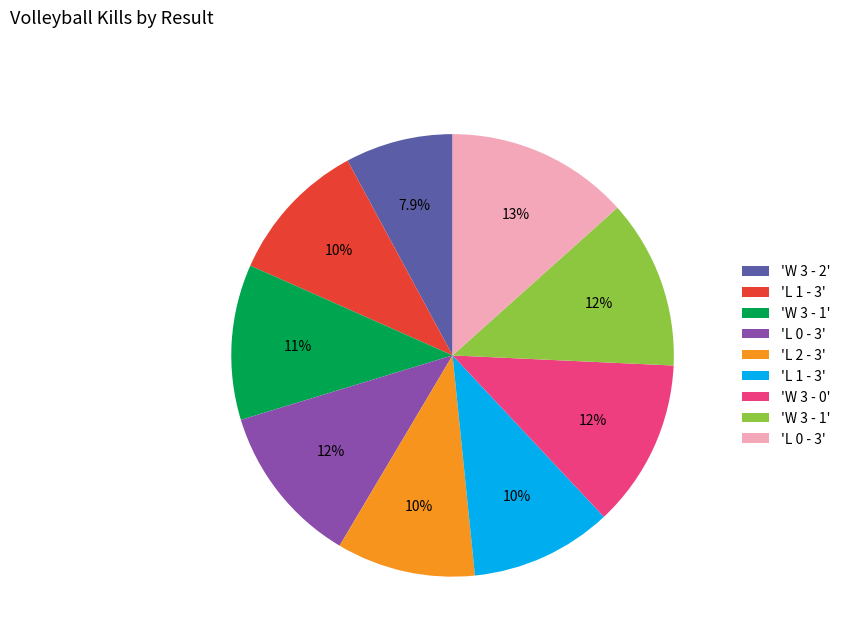

Is there a majority slice in this chart?

No